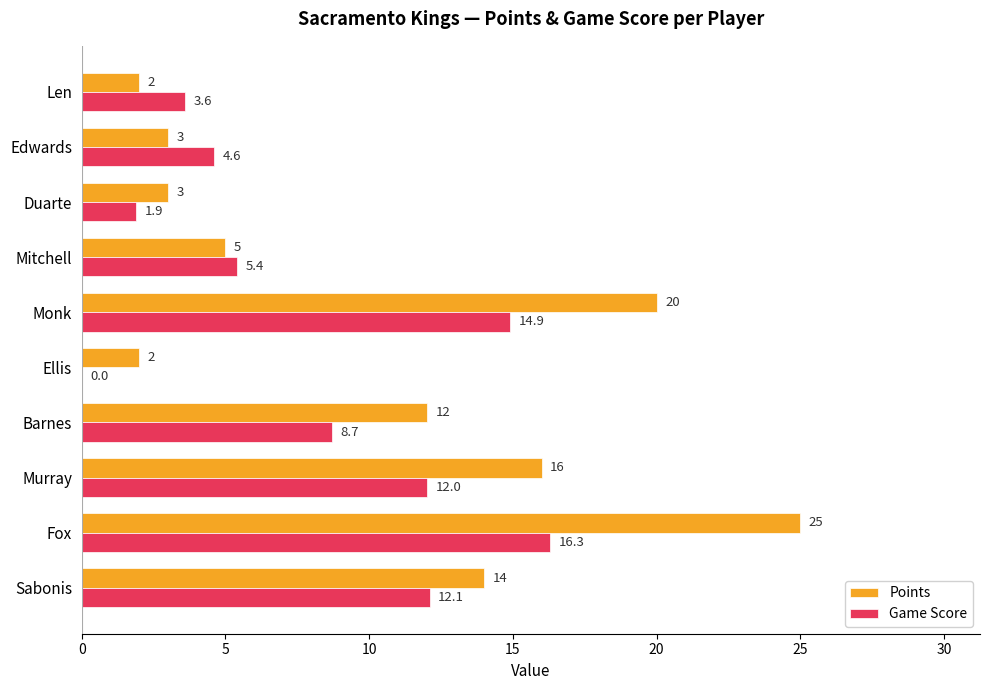

How many values in the Game Score series exceed 8?

5